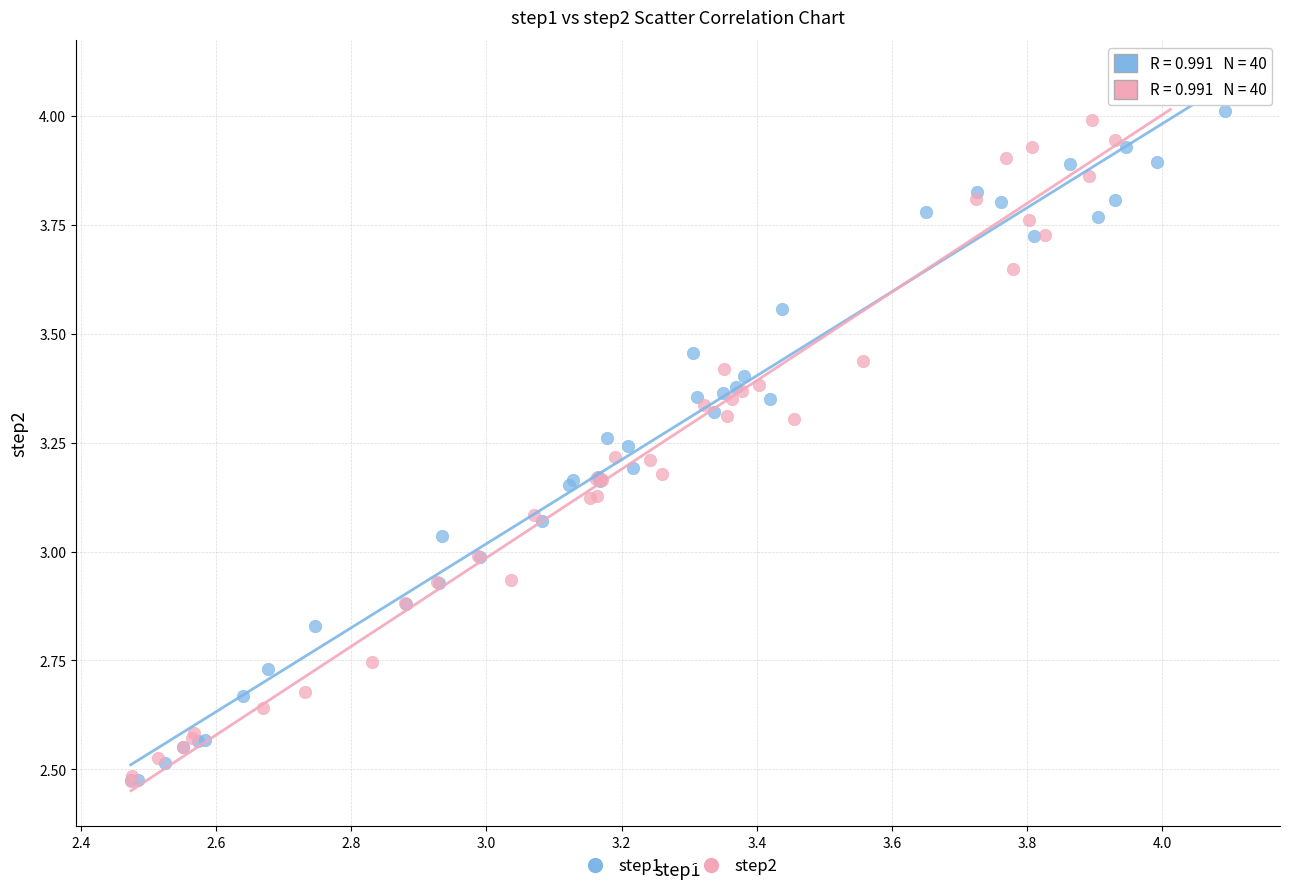

Which series contains the highest Y value?

step2